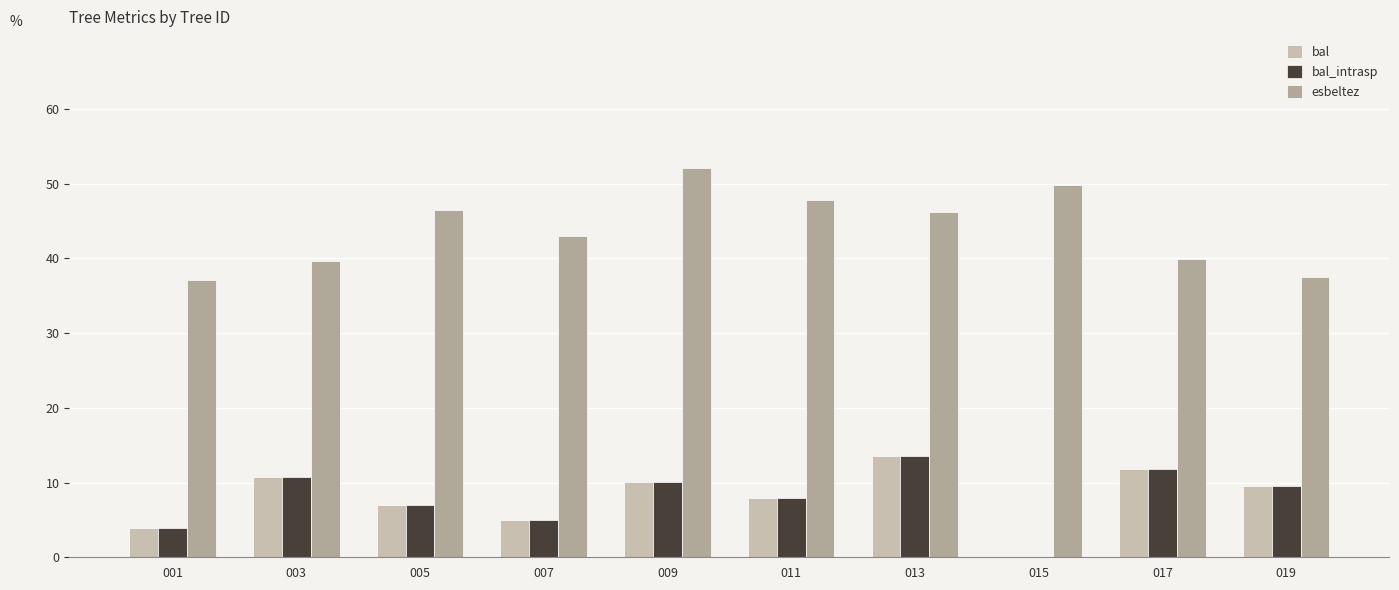

What is the highest value of the bal series?

13.5